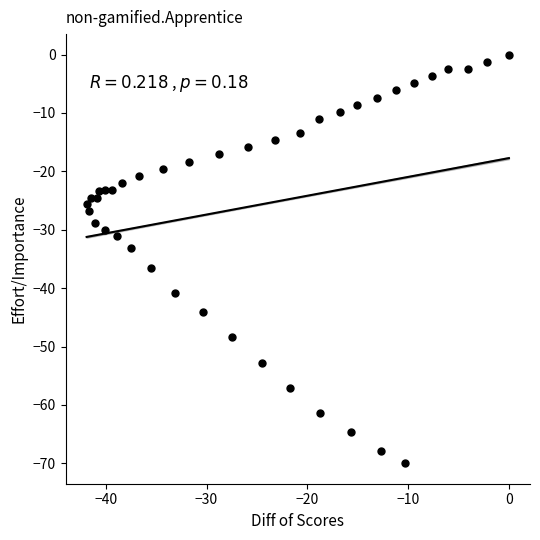

What is the range of X values (max minus min)?

41.9